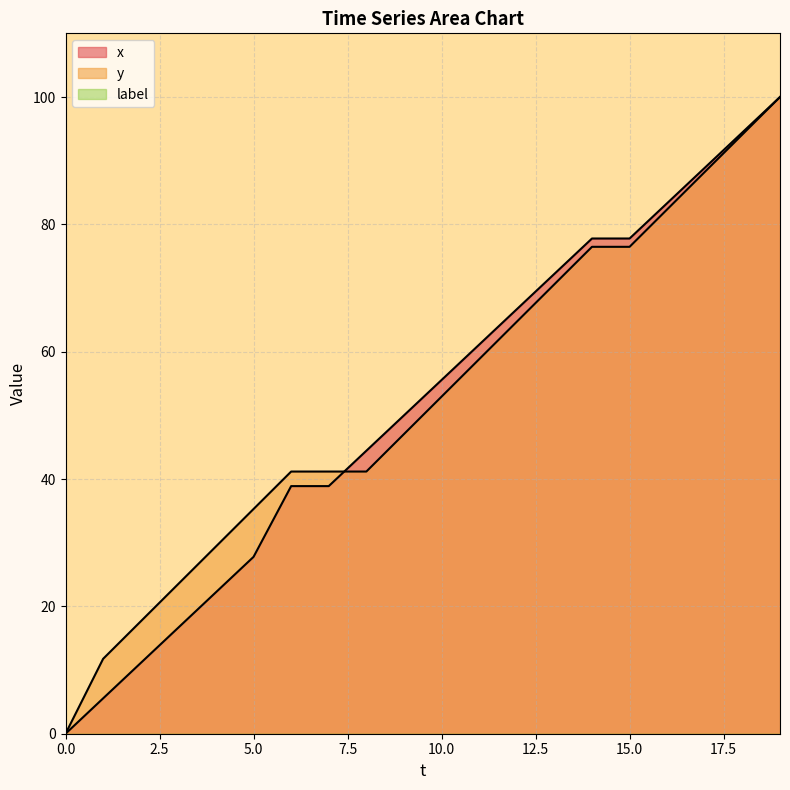

Reading left to right, extract all data points from this chart.

x: 0=0.0	1=5.6	2=11.1	3=16.7	4=22.2	5=27.8	6=38.9	7=38.9	8=44.4	9=50.0	10=55.6	11=61.1	12=66.7	13=72.2	14=77.8	15=77.8	16=83.3	17=88.9	18=94.4	19=100.0
y: 0=0.0	1=11.8	2=17.6	3=23.5	4=29.4	5=35.3	6=41.2	7=41.2	8=41.2	9=47.1	10=52.9	11=58.8	12=64.7	13=70.6	14=76.5	15=76.5	16=82.4	17=88.2	18=94.1	19=100.0